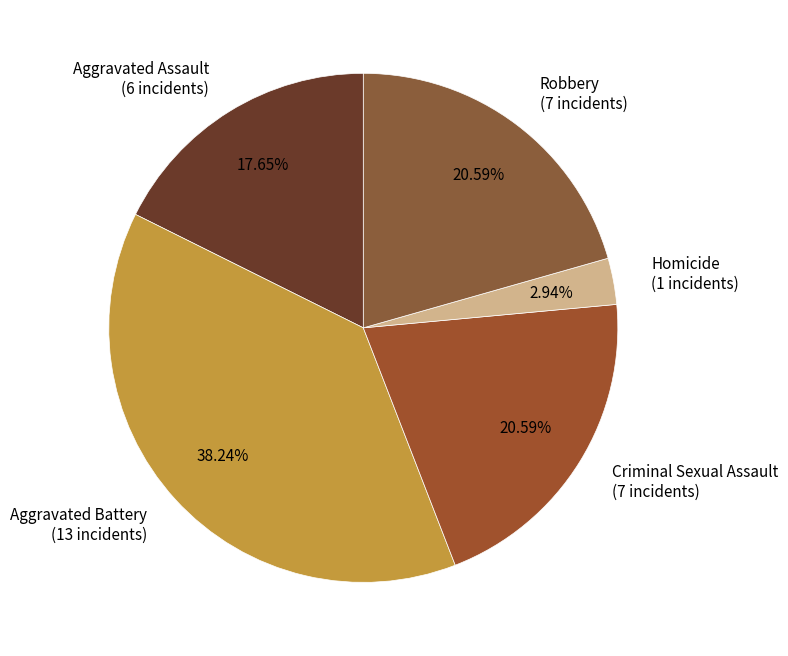

Which category has the smallest portion of the pie?

Homicide